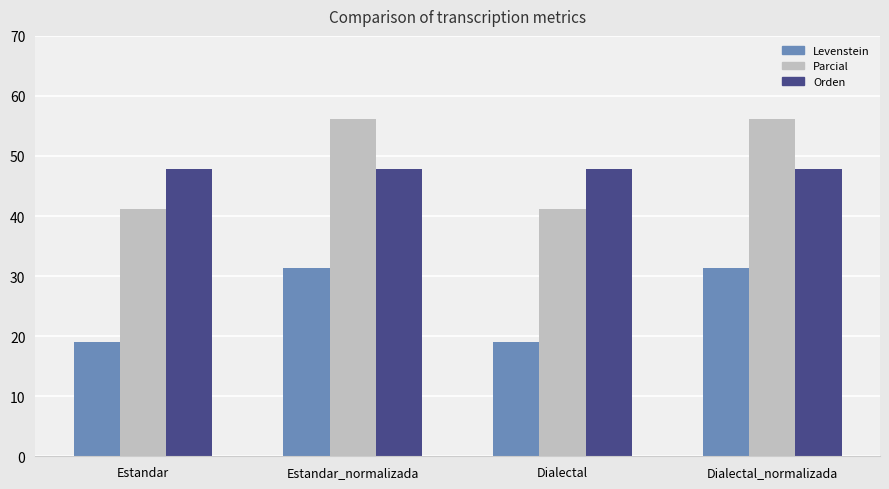

What is the minimum value for Levenstein?

19.0